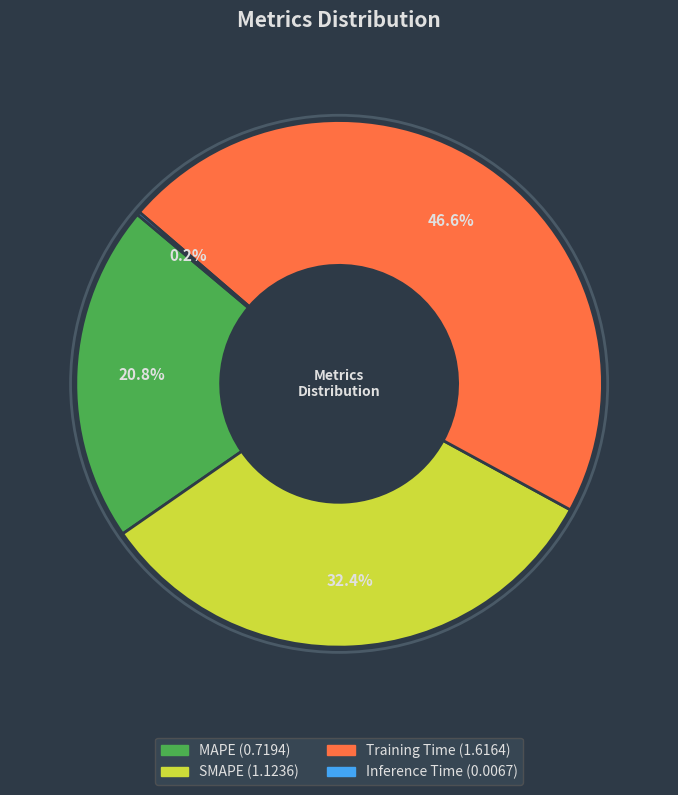

What is the ratio of the value at MAPE to the value at Training Time?

0.4